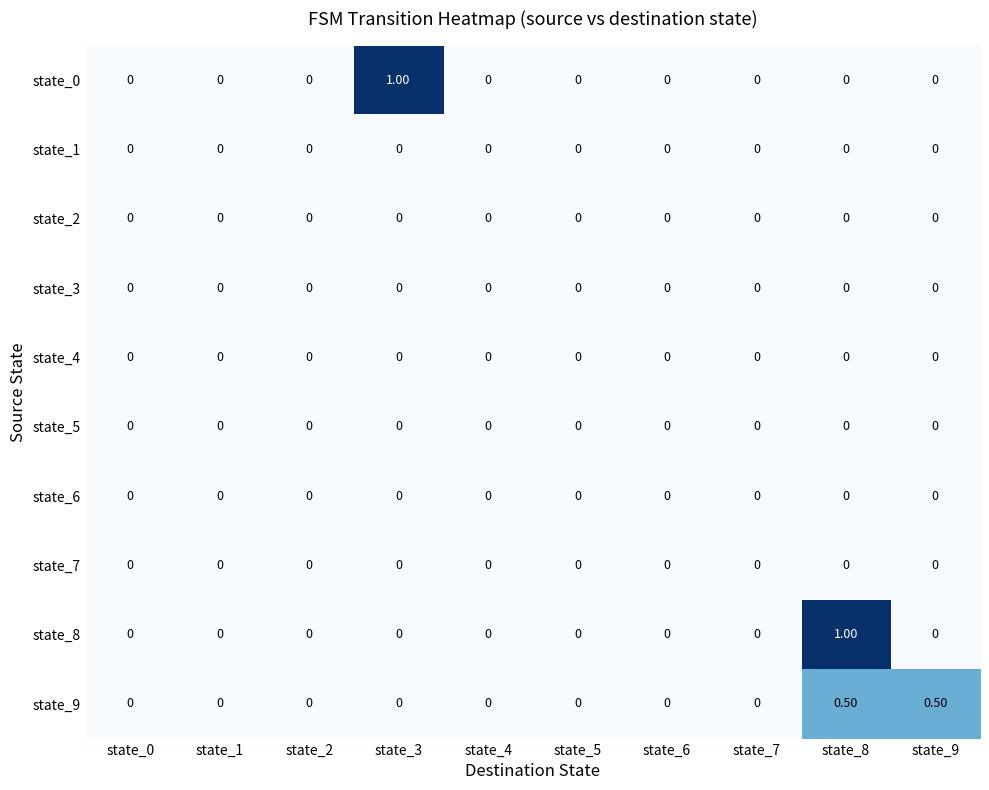

Between state_3 and state_9, which series saw the biggest shift?

state_0